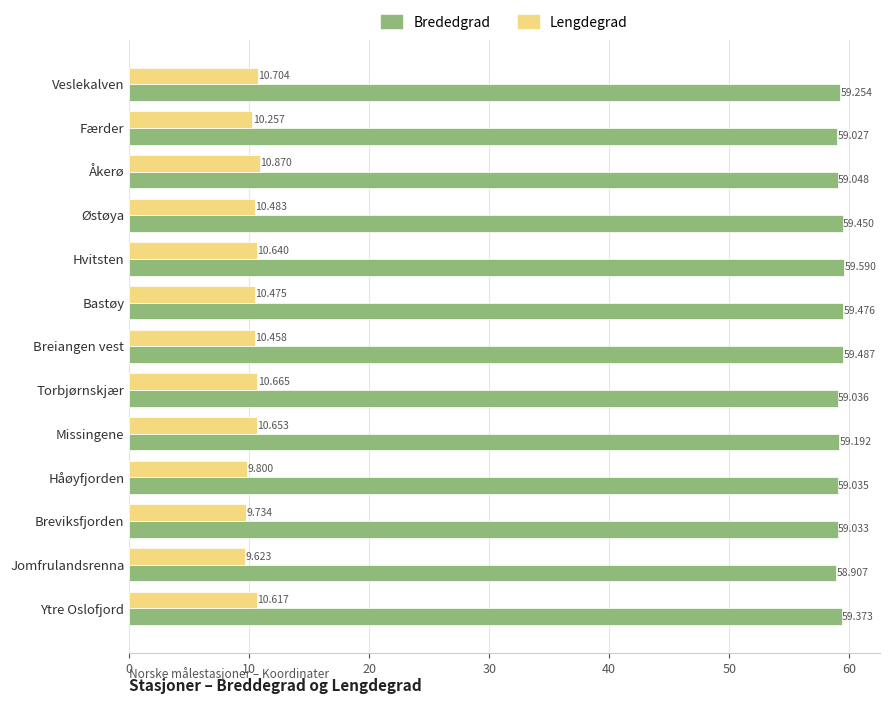

What is the difference between the maximum and minimum values in the Lengdegrad series?

1.2